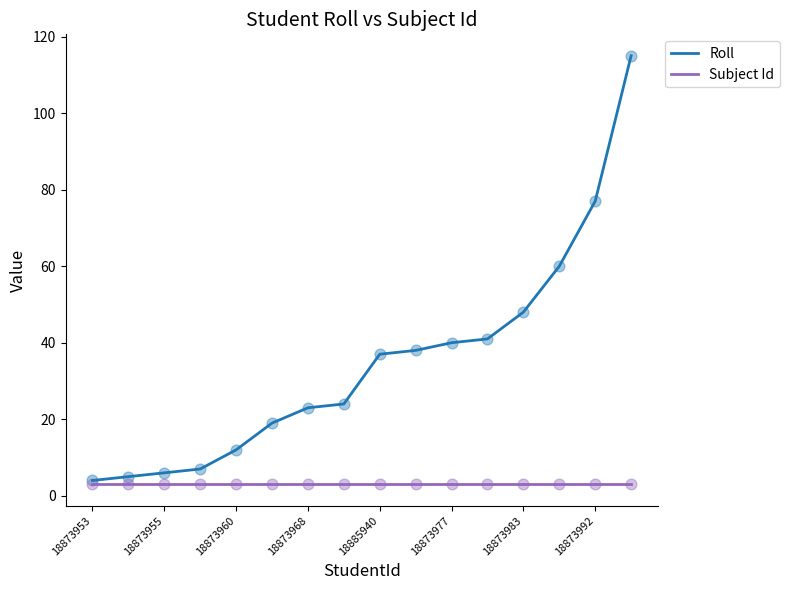

What are all the series names shown in the legend?

Roll, Subject Id